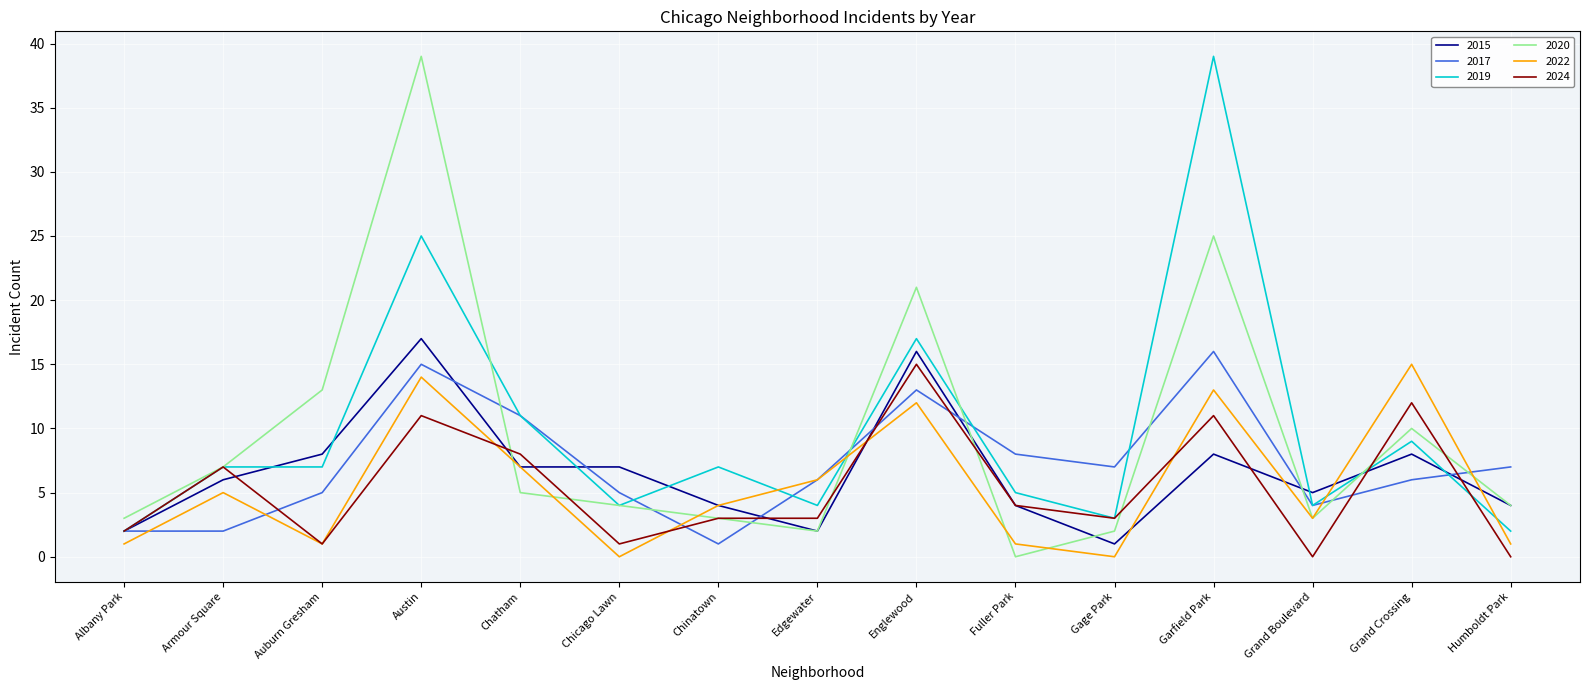

Which category has the lowest value in the 2015 series?

Gage Park